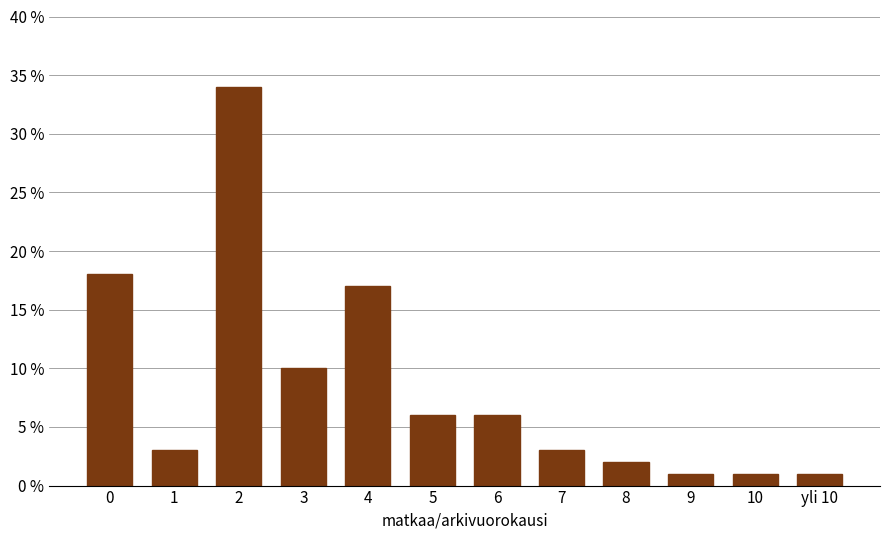

Reading right to left, what are all the values shown in this chart?

1	1	1	2	3	6	6	17	10	34	3	18